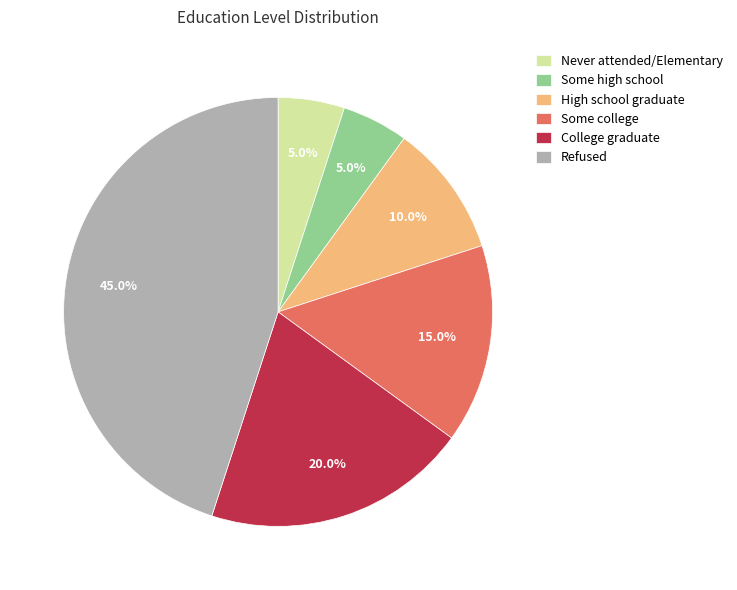

What percentage is the Some college slice, to the nearest percent?

15%